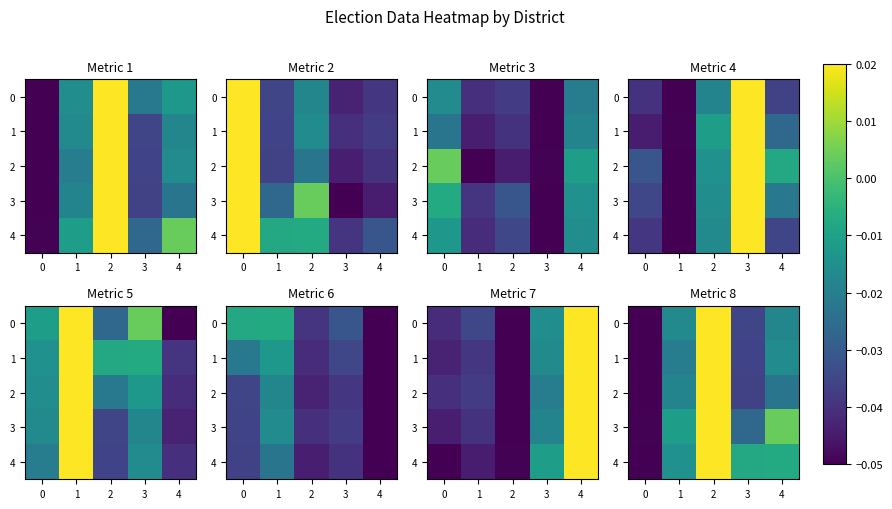

Where is 3 nearest to the value 0?

4